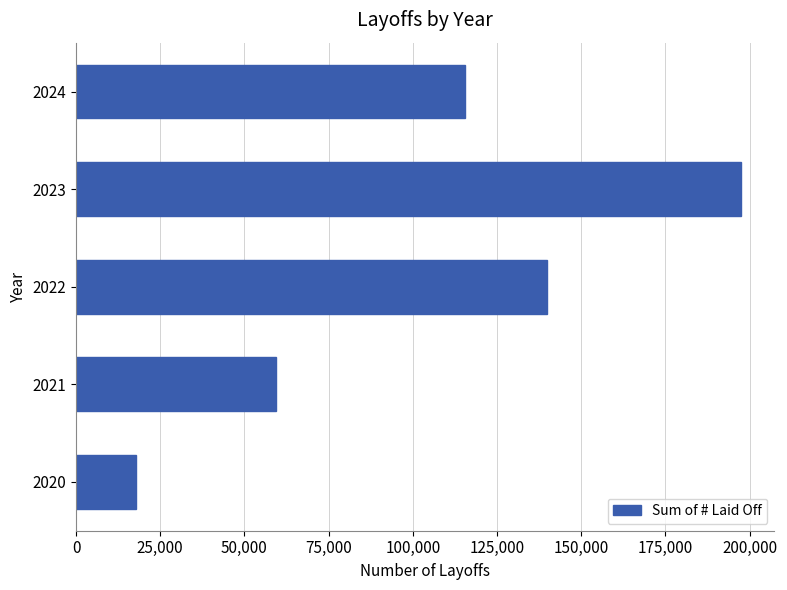

Which has a higher value, 2020 or 2022?

2022